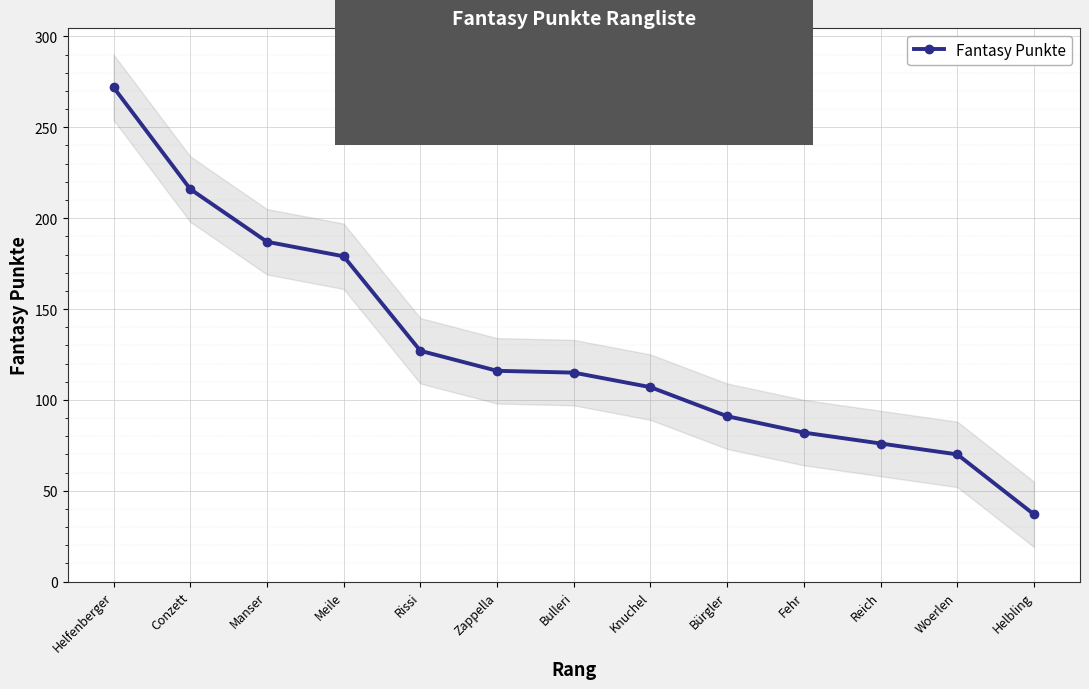

Approximately how many times larger is the value at Woerlen compared to Knuchel?

0.7